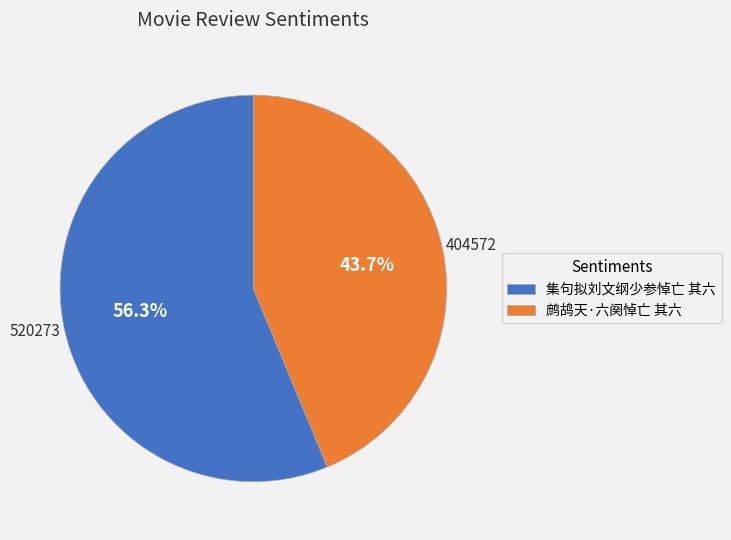

What portion of the pie excludes 鹧鸪天·六阕悼亡 其六?

56.3%